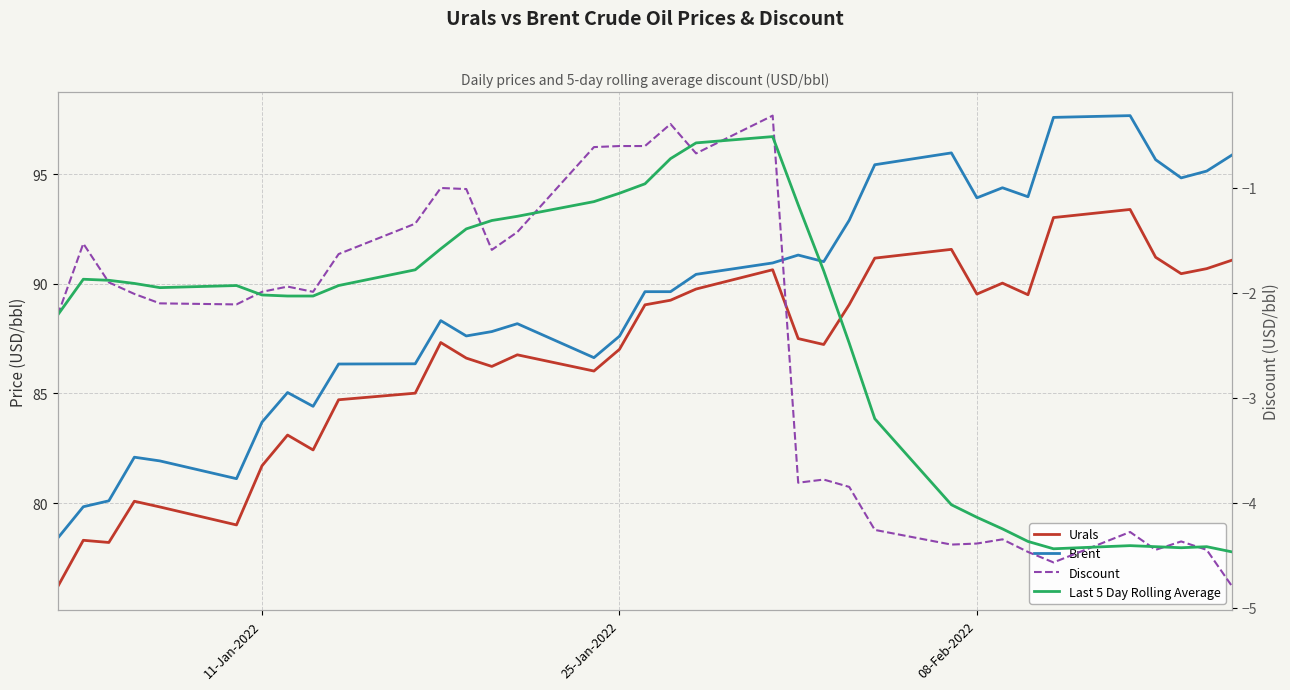

What is the average value of the Discount series?

-2.5